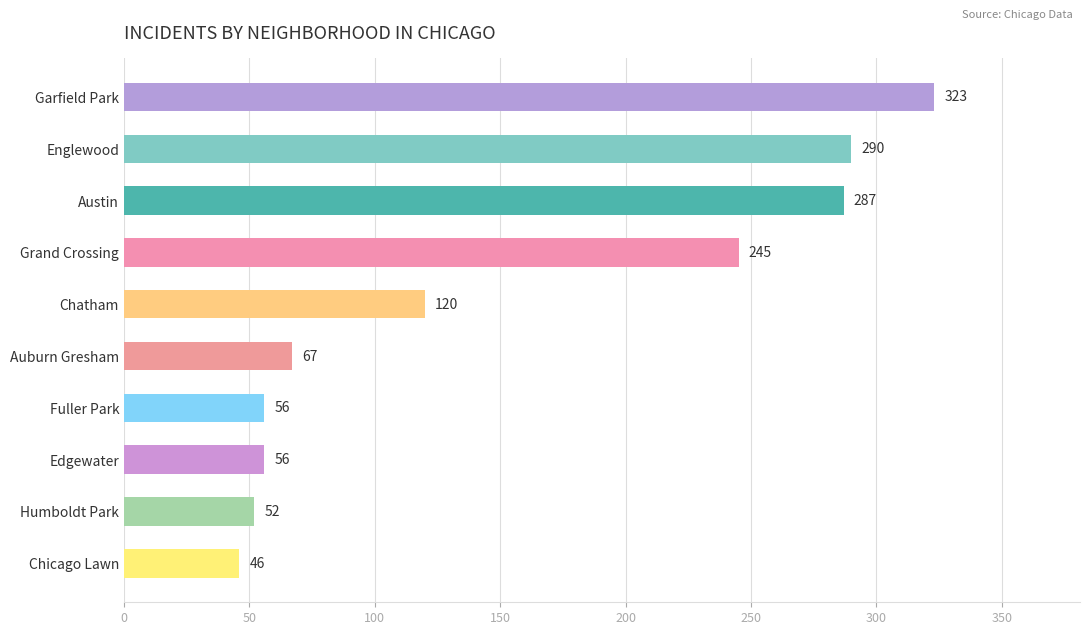

What is the ratio of the value at Auburn Gresham to the value at Humboldt Park?

1.3